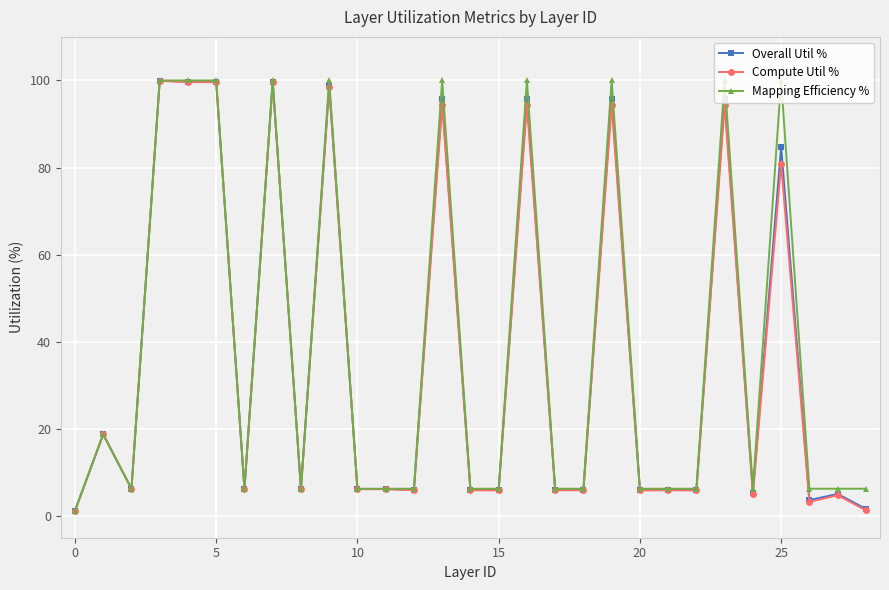

Which series has the largest total across all categories?

Mapping Efficiency %